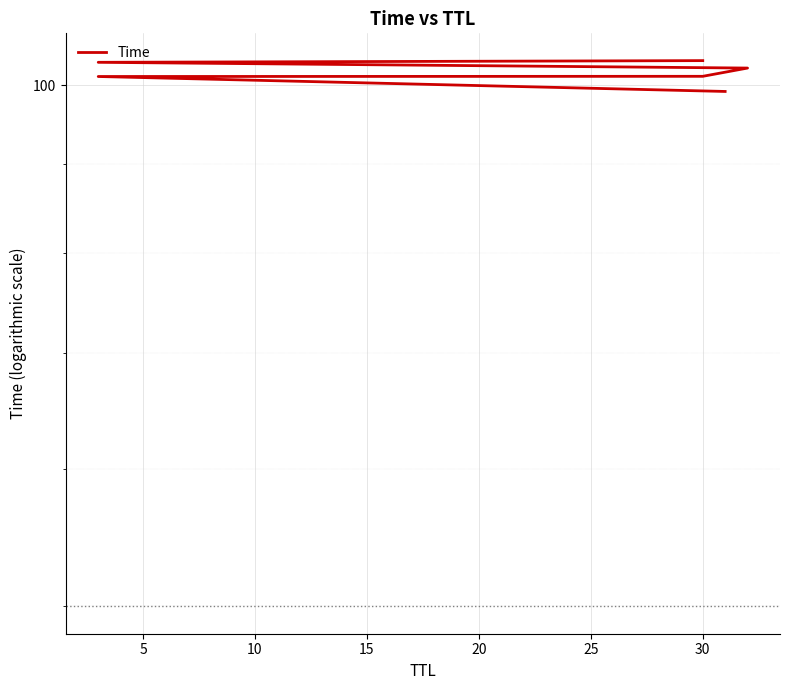

What is the maximum value shown in the chart?

103.3